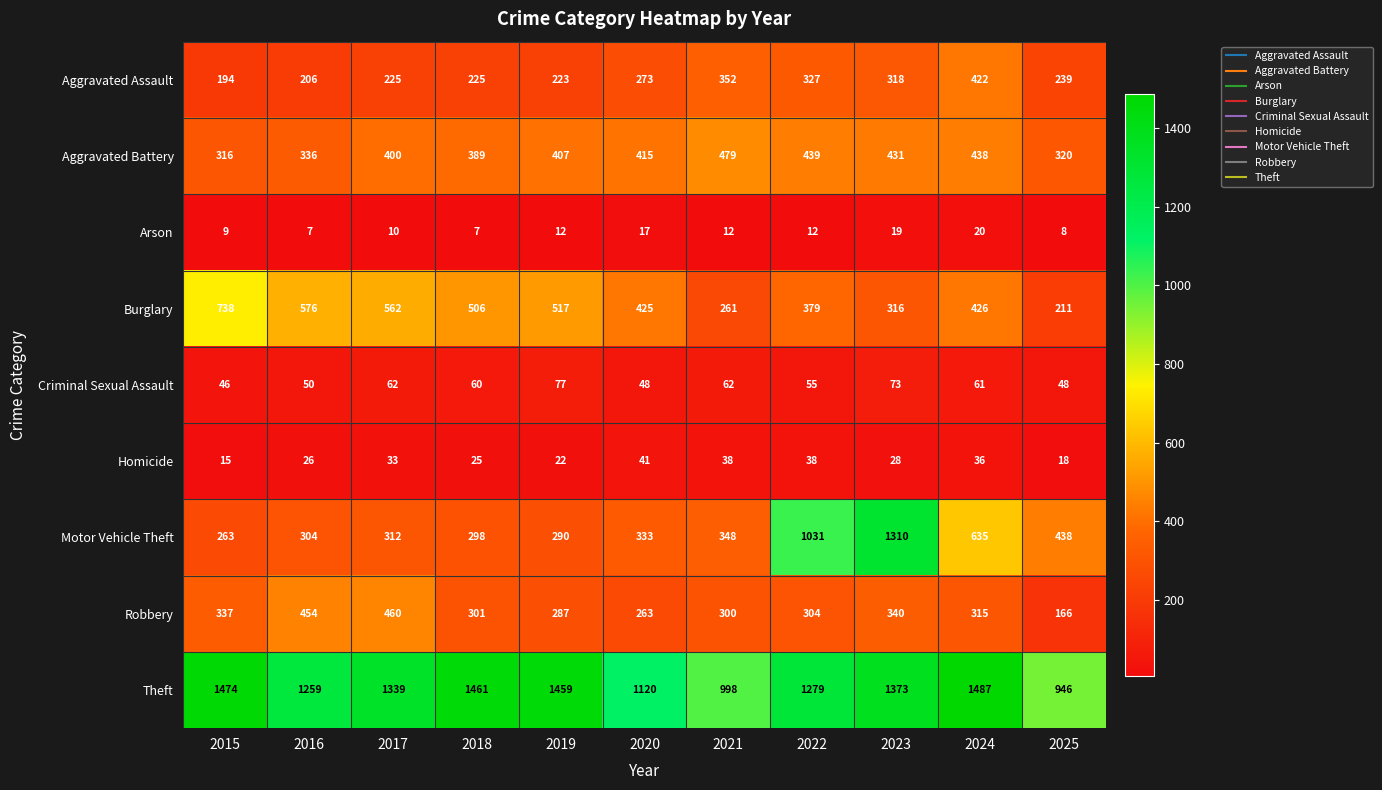

At which label does Aggravated Assault first exceed 239?

2020